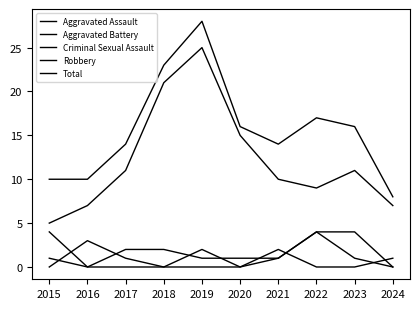

After their last crossing, which series has the higher values: Aggravated Assault or Aggravated Battery?

Aggravated Battery